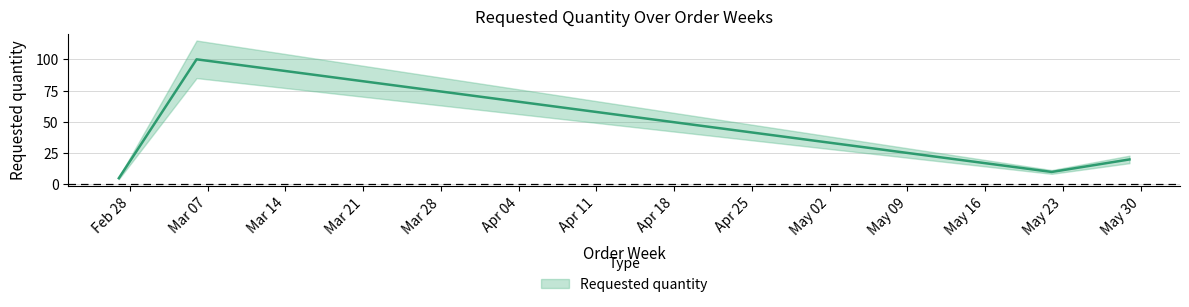

How many lines are shown in the chart?

1